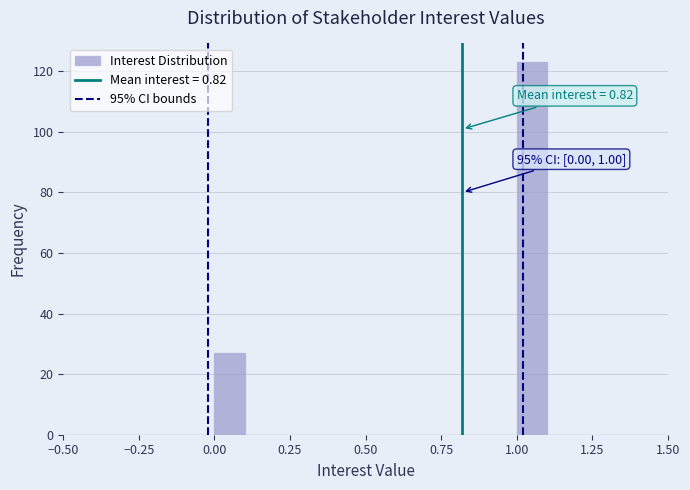

Around what value on the x-axis is the tallest bar? Give the approximate position of its centre, as read against the axis.

1.05